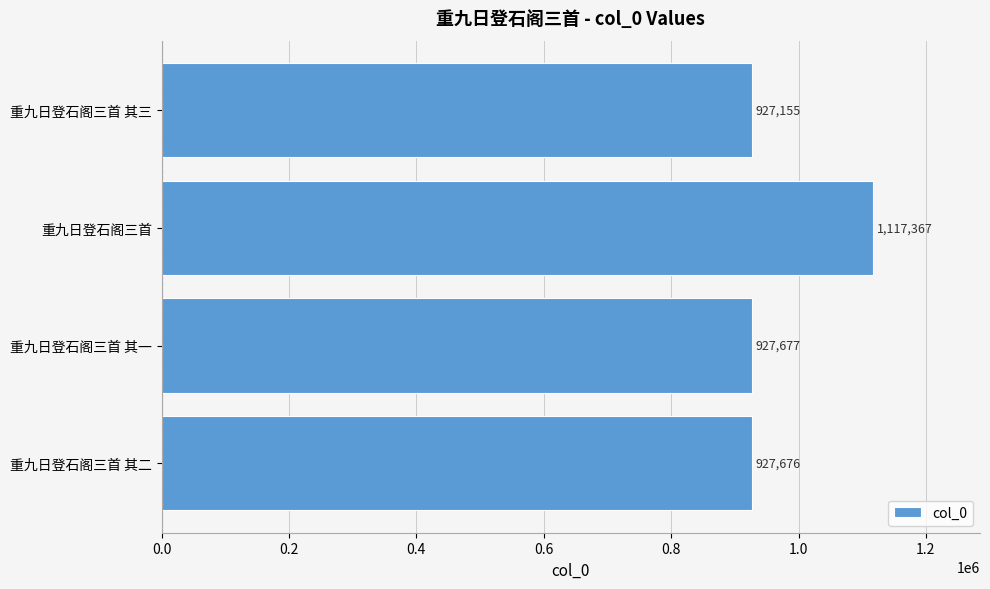

The value at 重九日登石阁三首 其三 is 1619733. True or false?

False